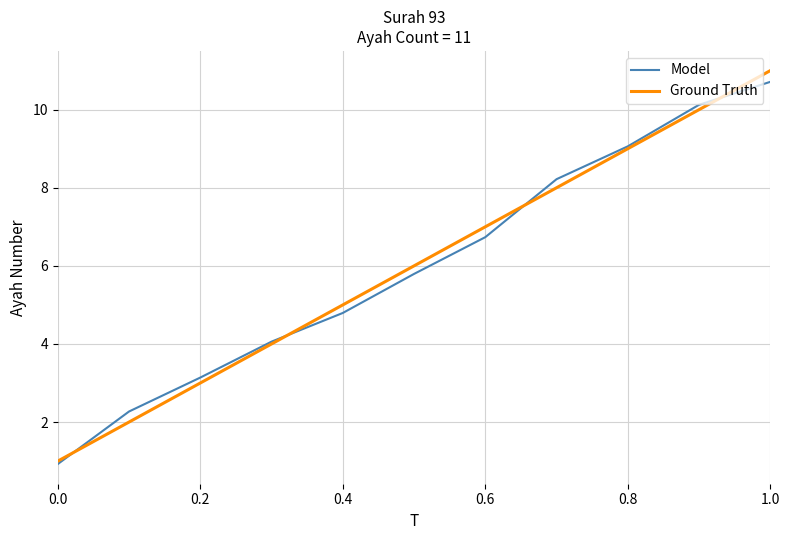

How many lines are shown in the chart?

2